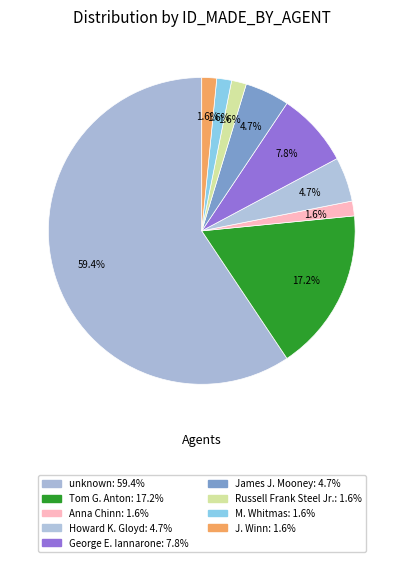

What is the largest slice in the pie chart?

unknown